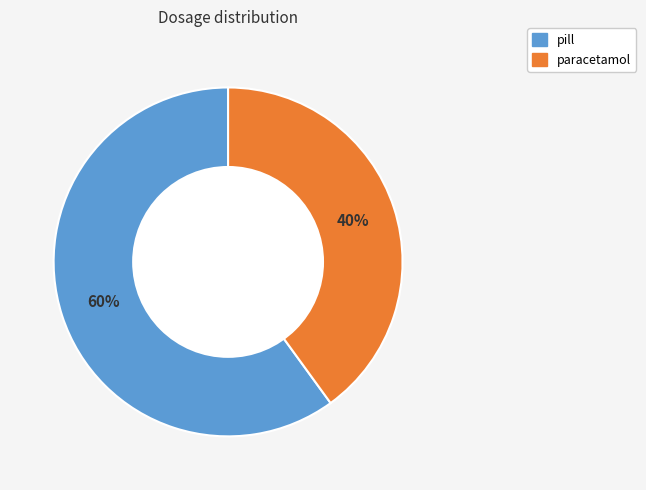

Which slice represents more than half of the pie?

pill